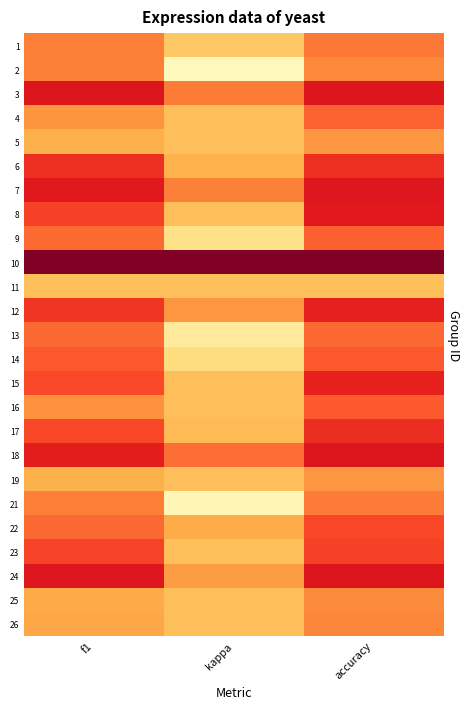

Reading left to right, list all the values displayed in this chart.

1: f1=0.3	kappa=-0.0	accuracy=0.3
2: f1=0.3	kappa=-0.4	accuracy=0.3
3: f1=0.7	kappa=0.3	accuracy=0.7
4: f1=0.2	kappa=0.0	accuracy=0.4
5: f1=0.1	kappa=0.0	accuracy=0.2
6: f1=0.5	kappa=0.1	accuracy=0.5
7: f1=0.6	kappa=0.3	accuracy=0.6
8: f1=0.5	kappa=0.0	accuracy=0.6
9: f1=0.4	kappa=-0.2	accuracy=0.4
10: f1=1.0	kappa=1.0	accuracy=1.0
11: f1=0.0	kappa=0.0	accuracy=0.0
12: f1=0.5	kappa=0.2	accuracy=0.6
13: f1=0.4	kappa=-0.3	accuracy=0.4
14: f1=0.4	kappa=-0.2	accuracy=0.4
15: f1=0.5	kappa=0.0	accuracy=0.6
16: f1=0.2	kappa=0.0	accuracy=0.4
17: f1=0.5	kappa=0.0	accuracy=0.6
18: f1=0.6	kappa=0.3	accuracy=0.7
19: f1=0.1	kappa=0.0	accuracy=0.2
21: f1=0.3	kappa=-0.4	accuracy=0.3
22: f1=0.4	kappa=0.1	accuracy=0.5
23: f1=0.5	kappa=-0.0	accuracy=0.5
24: f1=0.6	kappa=0.2	accuracy=0.7
25: f1=0.1	kappa=0.0	accuracy=0.2
26: f1=0.1	kappa=0.0	accuracy=0.3